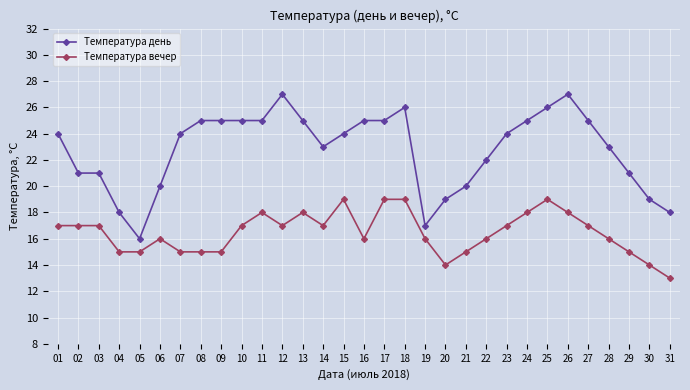

True or false: Температура день and Температура вечер cross at least once.

False